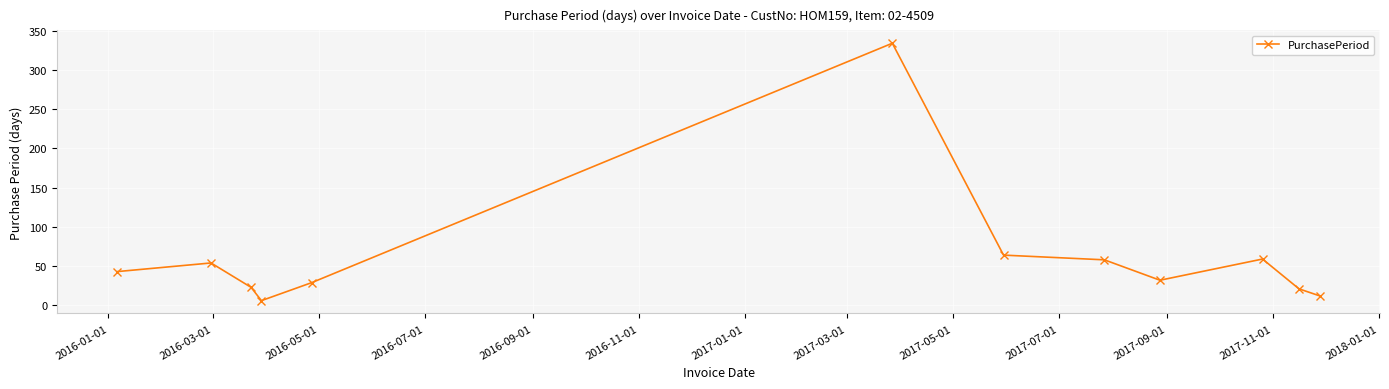

How many series are shown in this chart?

1